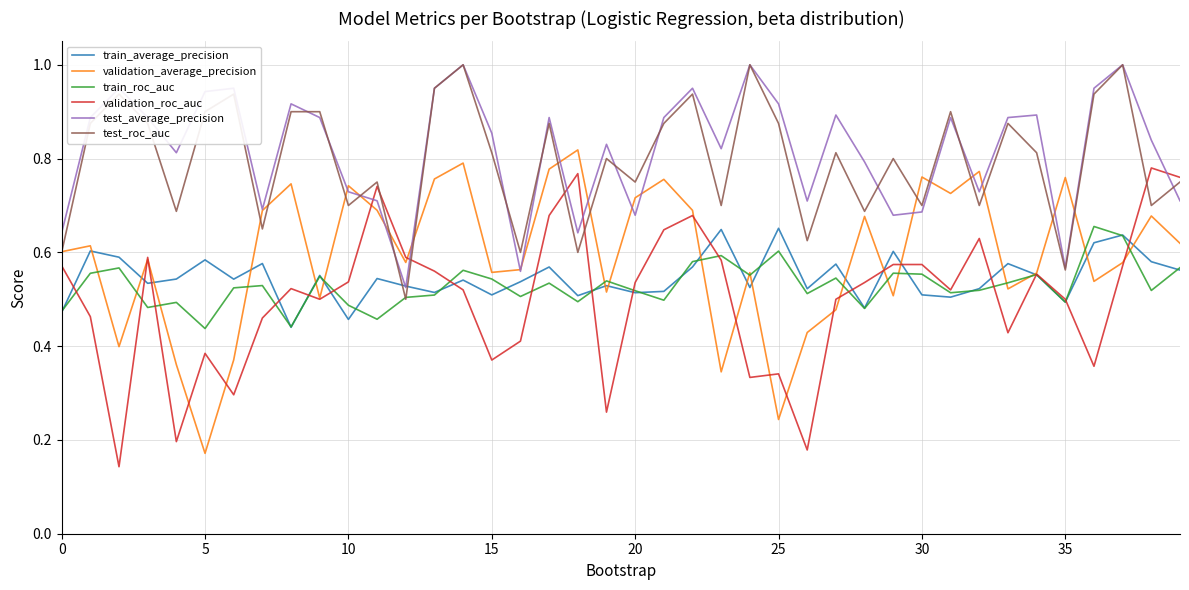

True or false: train_roc_auc and test_average_precision cross at least once.

False